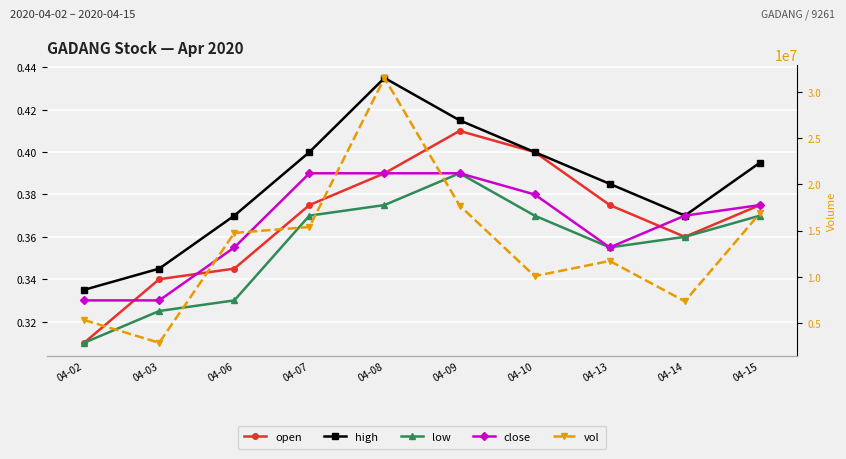

Reading left to right, list all the values displayed in this chart.

open: 04-02=0.3	04-03=0.3	04-06=0.3	04-07=0.4	04-08=0.4	04-09=0.4	04-10=0.4	04-13=0.4	04-14=0.4	04-15=0.4
high: 04-02=0.3	04-03=0.3	04-06=0.4	04-07=0.4	04-08=0.4	04-09=0.4	04-10=0.4	04-13=0.4	04-14=0.4	04-15=0.4
low: 04-02=0.3	04-03=0.3	04-06=0.3	04-07=0.4	04-08=0.4	04-09=0.4	04-10=0.4	04-13=0.4	04-14=0.4	04-15=0.4
close: 04-02=0.3	04-03=0.3	04-06=0.4	04-07=0.4	04-08=0.4	04-09=0.4	04-10=0.4	04-13=0.4	04-14=0.4	04-15=0.4
vol: 04-02=5305100.0	04-03=2841700.0	04-06=14744100.0	04-07=15388200.0	04-08=31539100.0	04-09=17715100.0	04-10=10063800.0	04-13=11707400.0	04-14=7333100.0	04-15=16871300.0